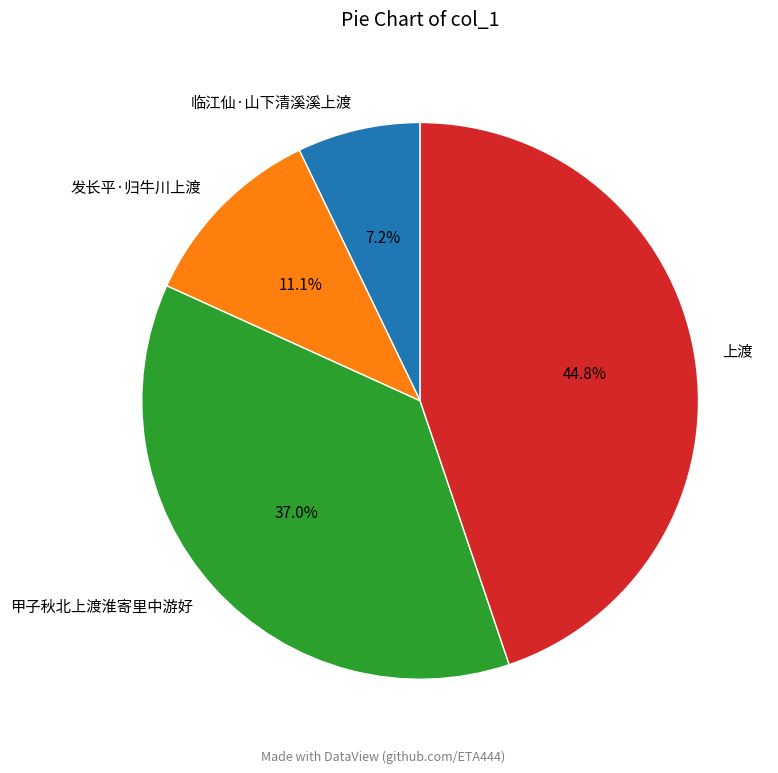

Is there a majority slice in this chart?

No